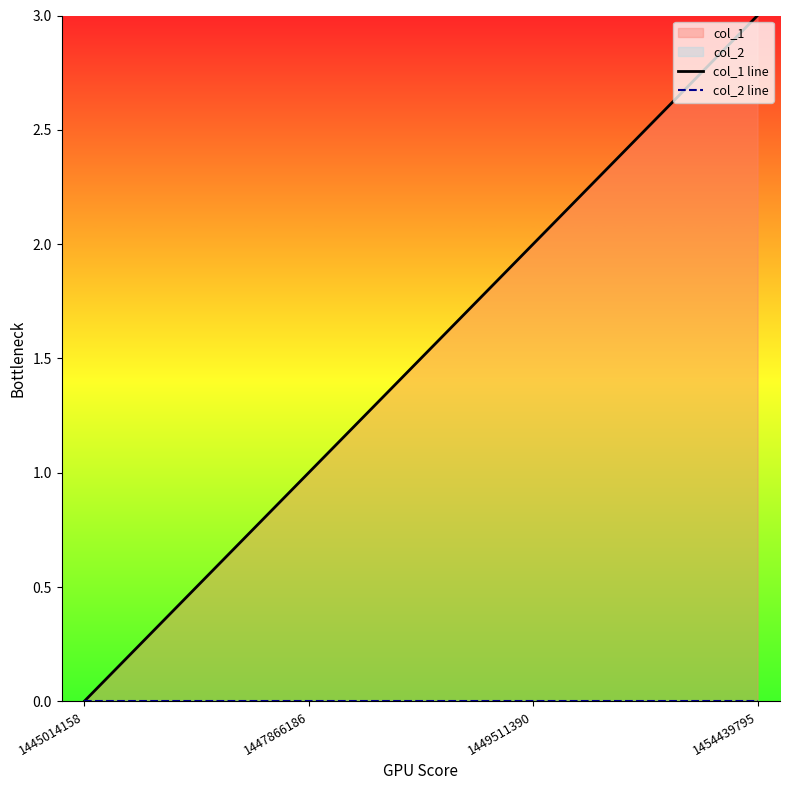

True or false: col_2 line and col_1 line cross at least once.

False